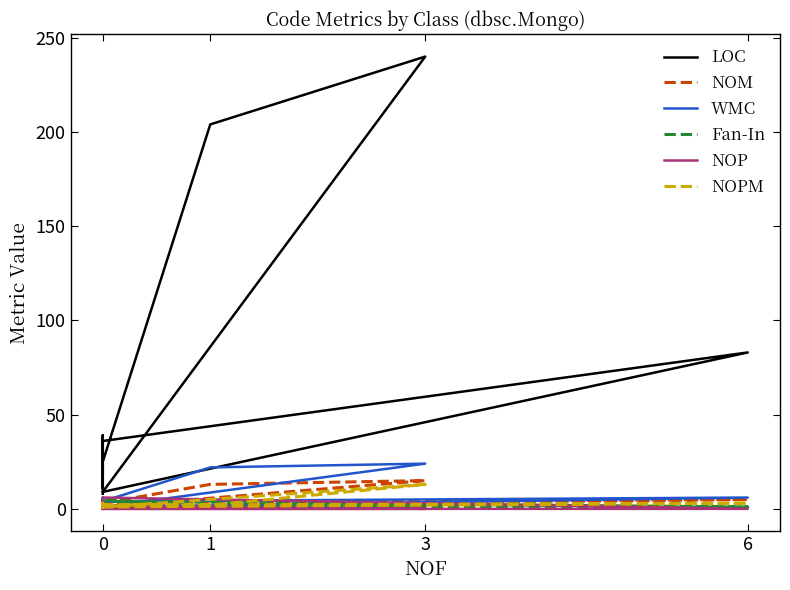

True or false: NOP has more than 2 points higher than both neighbors.

True